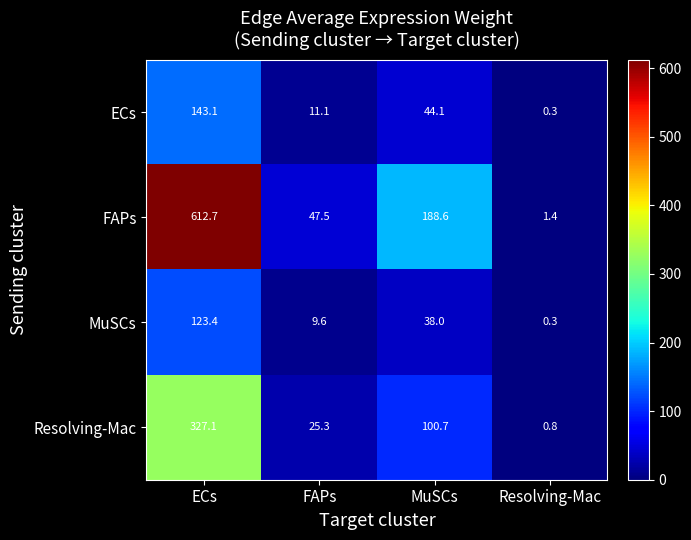

The value of Resolving-Mac at ECs is 327.1. True or false?

True